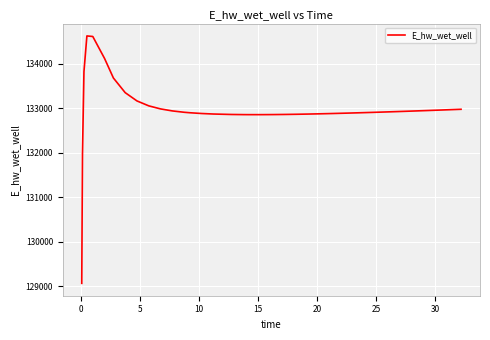

What is the difference between the second highest and second lowest values?

2645.2